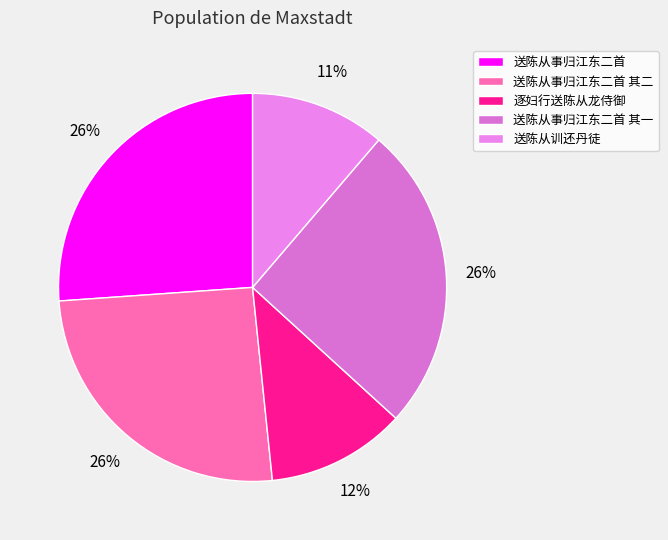

How many slices are in this pie chart?

5